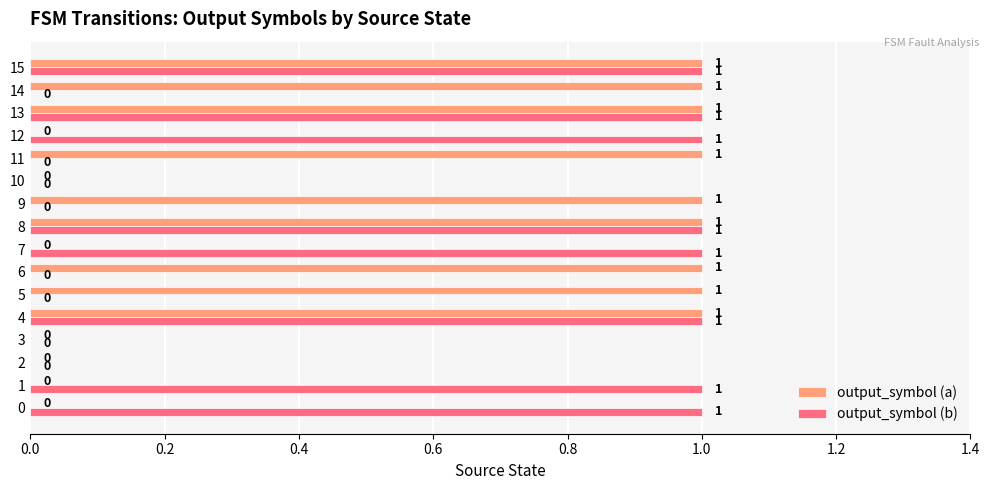

What is the sum of all output_symbol (b) values?

8